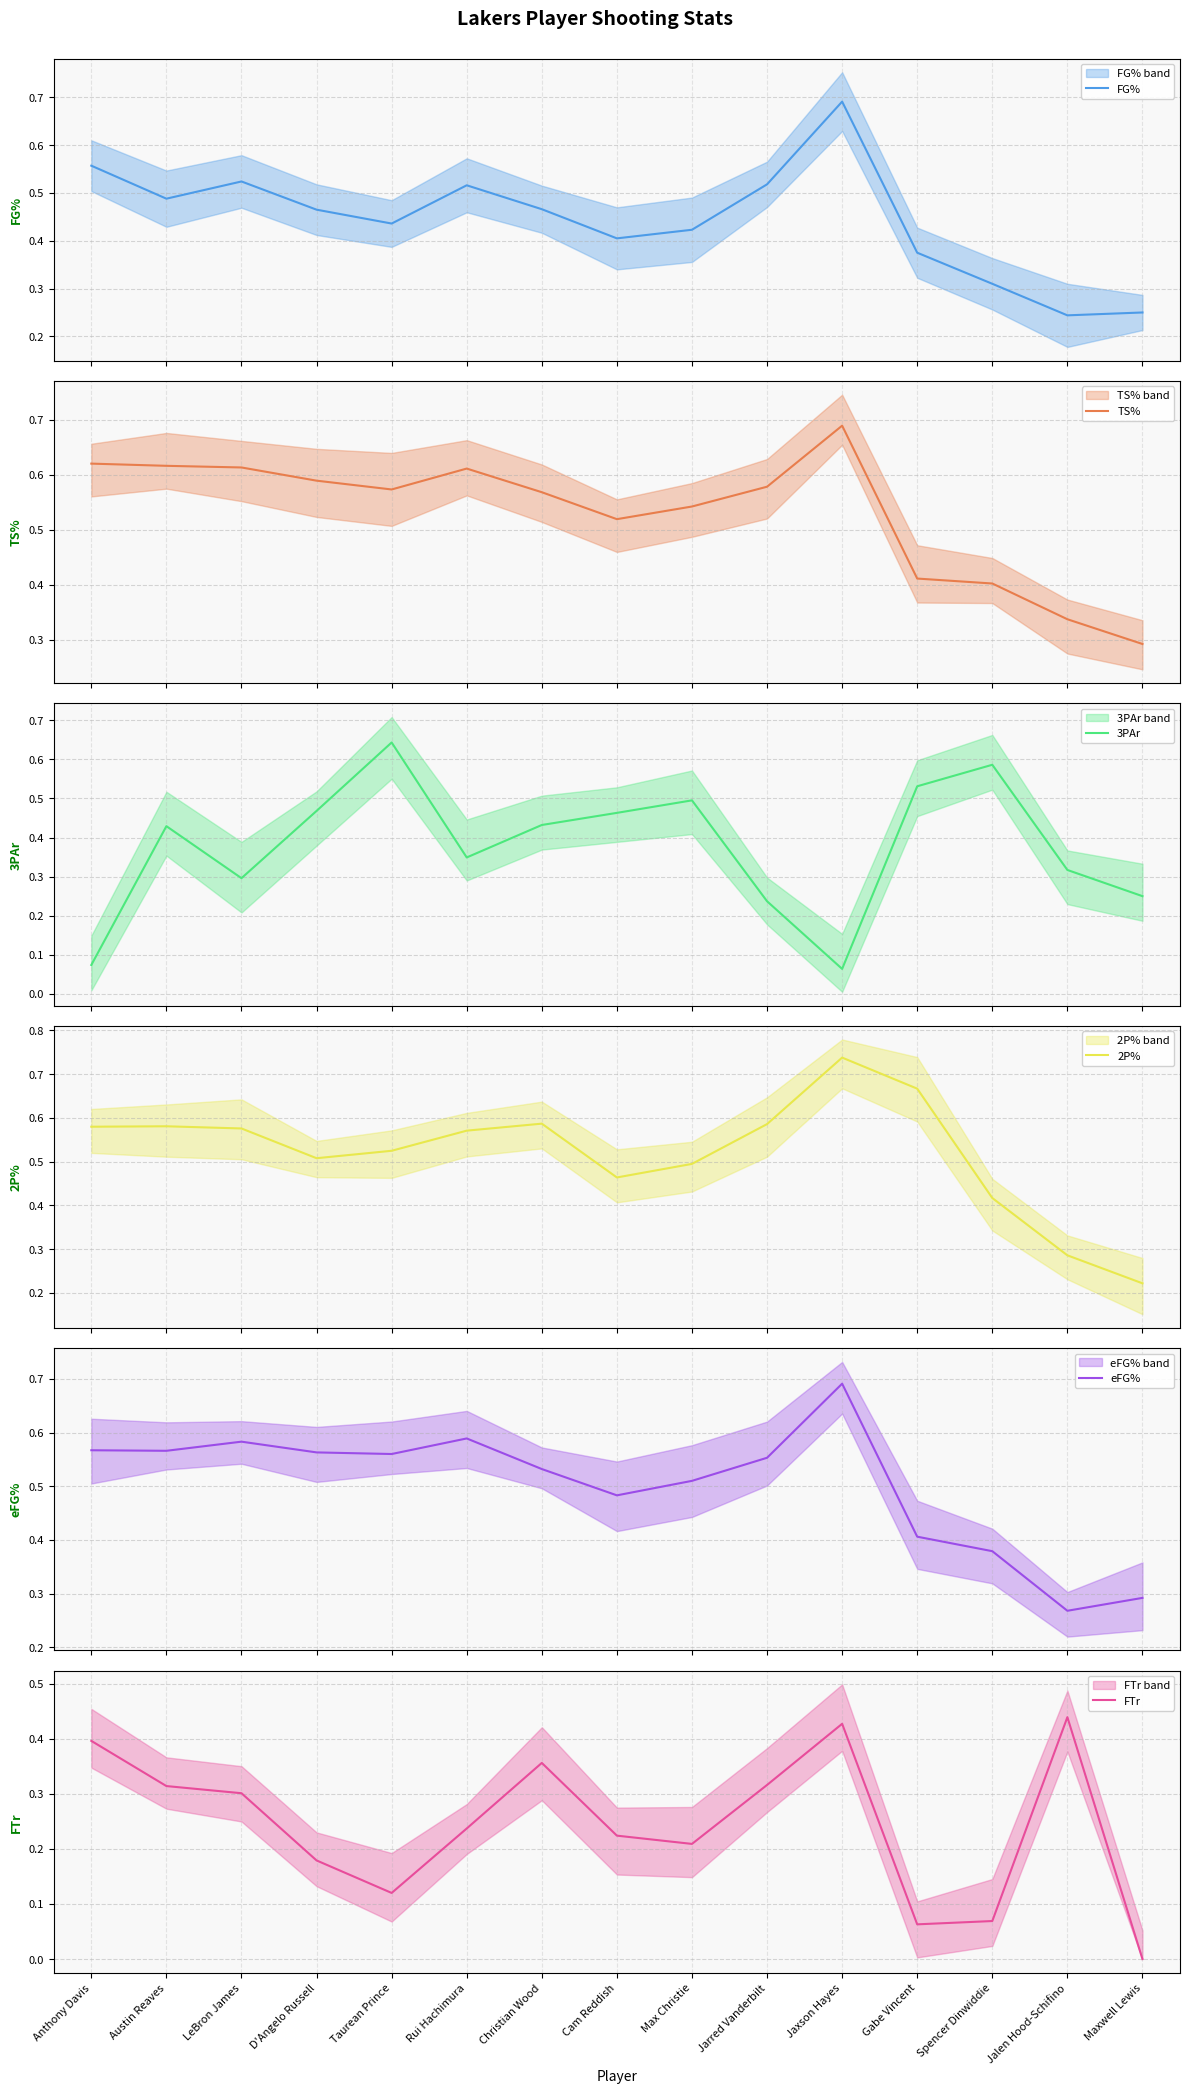

Rank the series at Jaxson Hayes from lowest to highest value.

3PAr, FTr, TS%, FG%, eFG%, 2P%